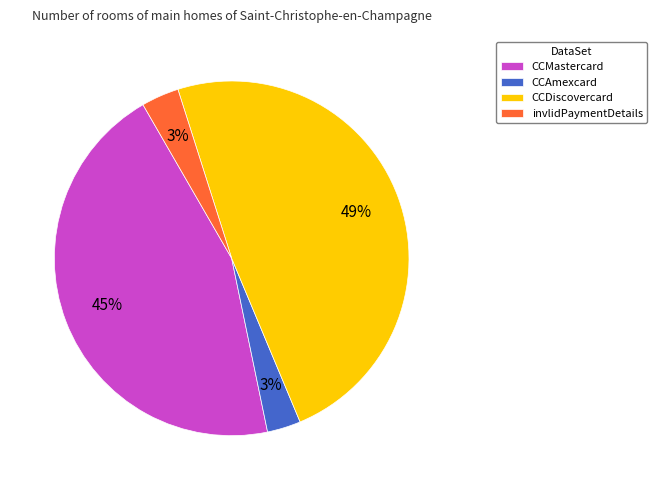

Between CCMastercard and CCAmexcard, which is larger?

CCMastercard